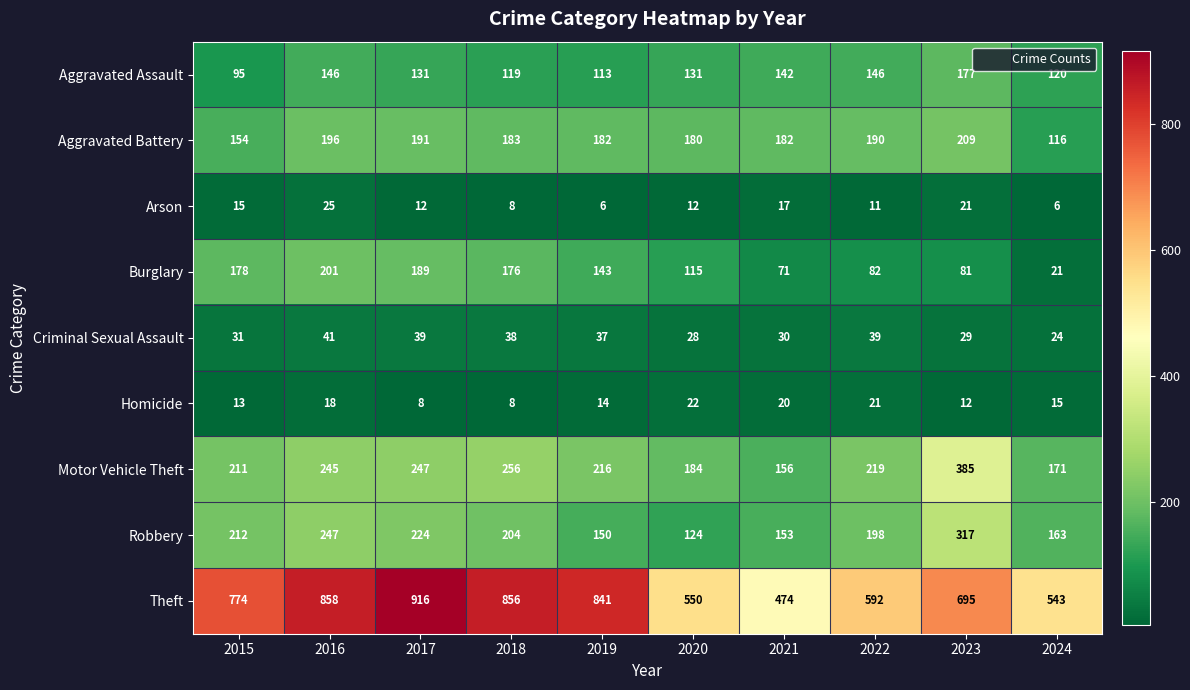

The value of Criminal Sexual Assault at 2020 is 38. True or false?

False